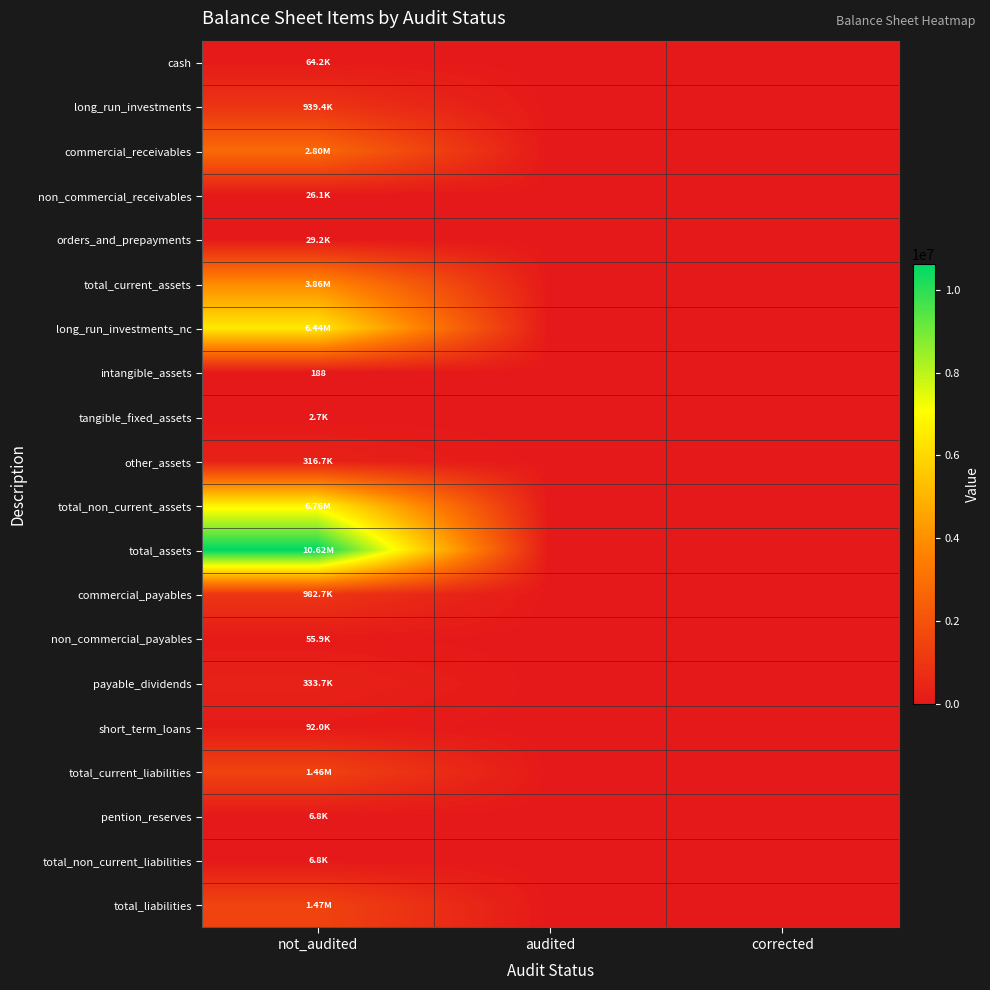

True or false: orders_and_prepayments has a value of 17686 at audited.

False